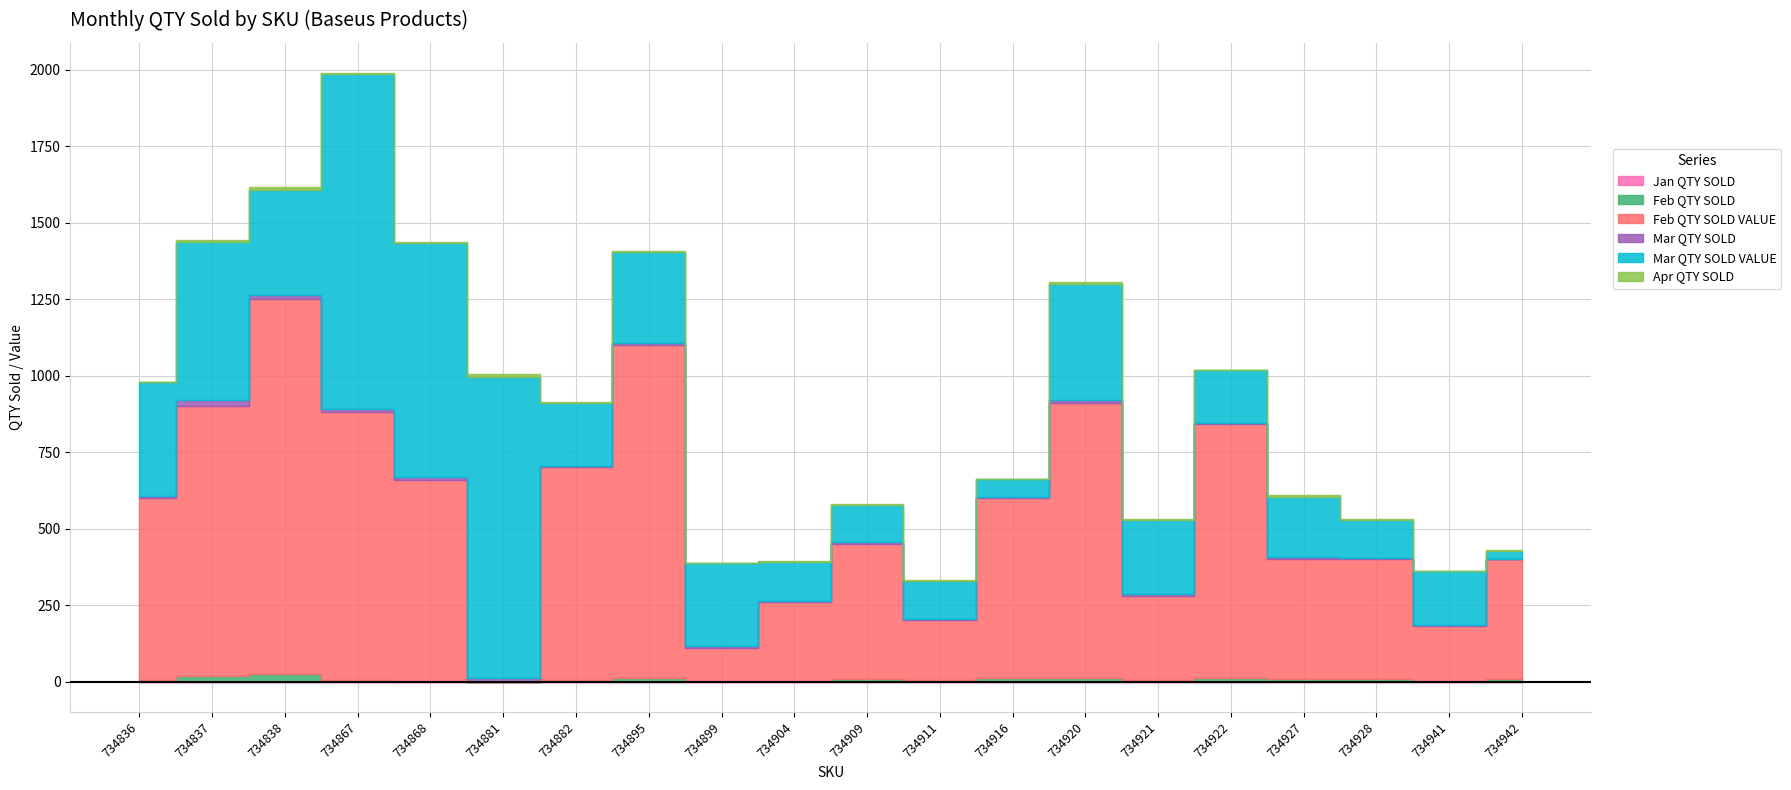

After their last crossing, which series has the higher values: Mar QTY SOLD or Feb QTY SOLD?

Feb QTY SOLD